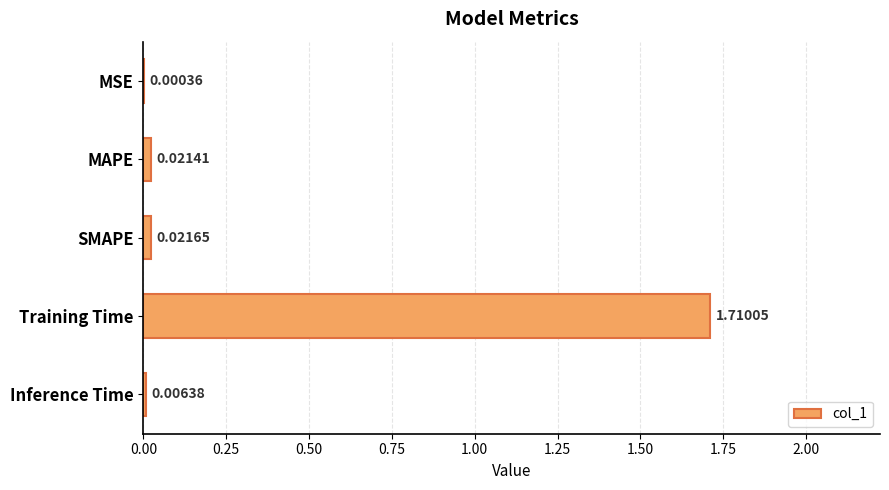

Which label corresponds to the largest value in the chart?

Training Time